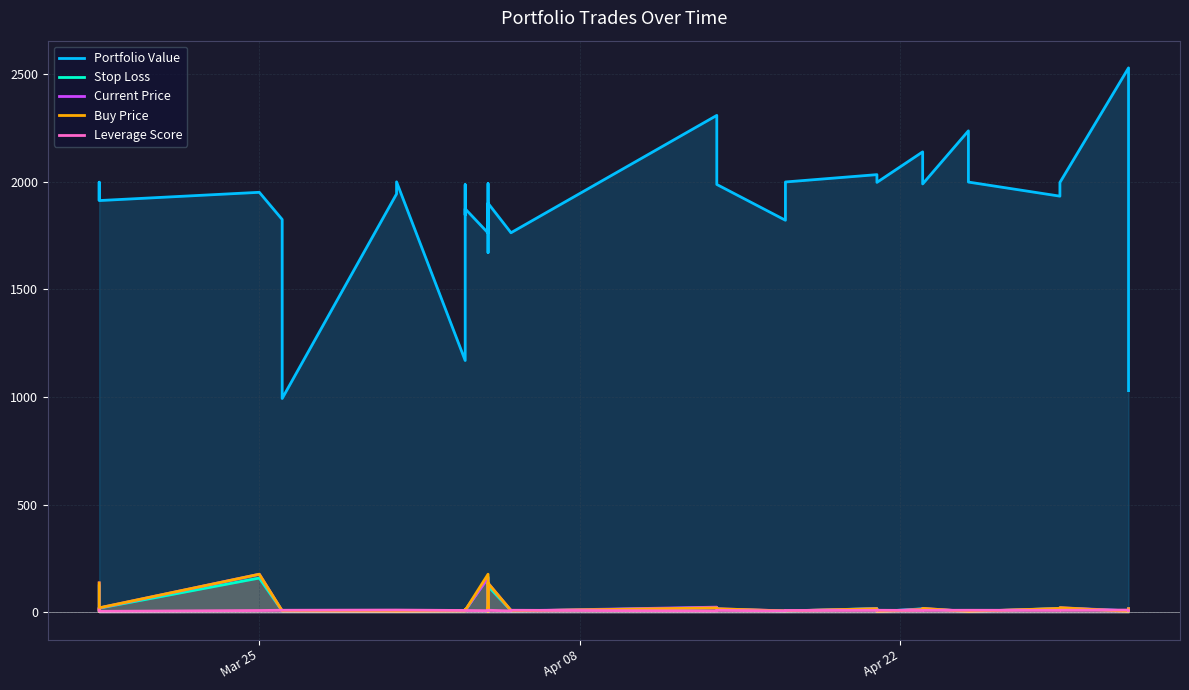

Is it true that Buy Price equals 11.7 at 24?

False